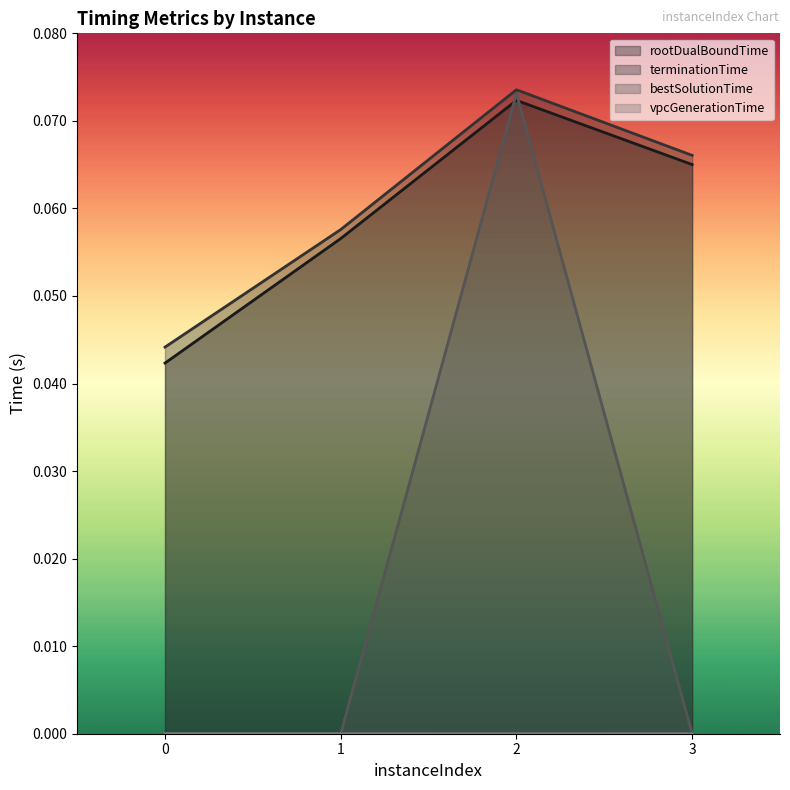

Reading right to left, list all the values displayed in this chart.

rootDualBoundTime: 0.1	0.1	0.1	0.0
terminationTime: 0.1	0.1	0.1	0.0
bestSolutionTime: 0.0	0.1	0.0	0.0
vpcGenerationTime: 0.0	0.0	0.0	0.0